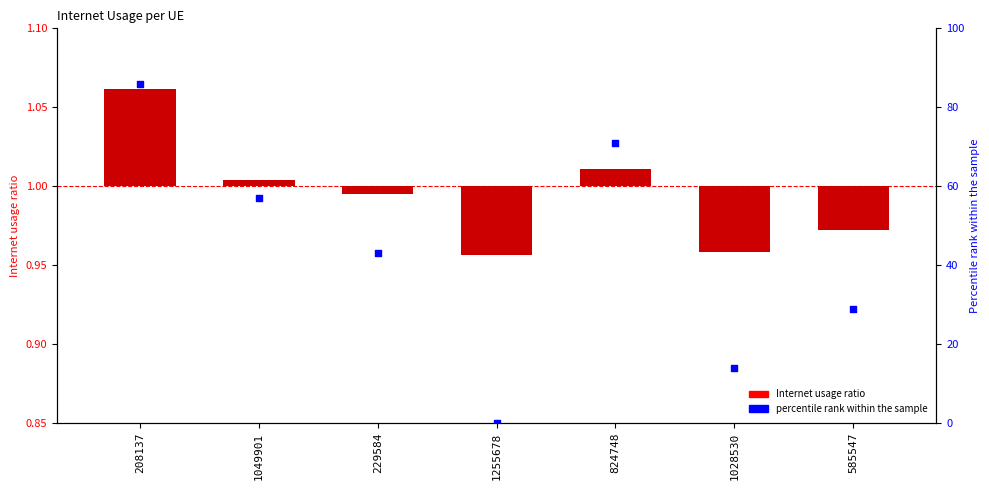

At which category is the sum across all series the highest?

208137